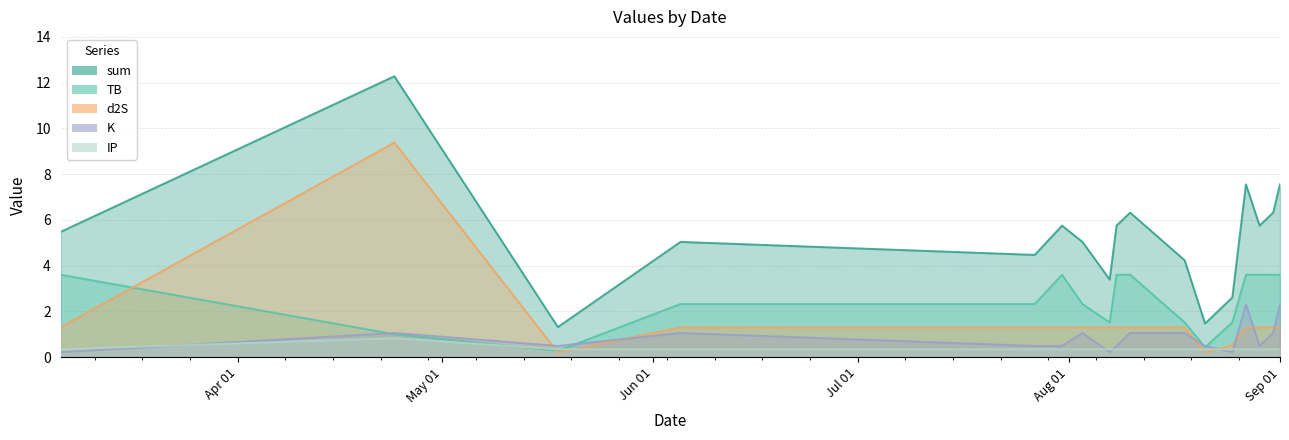

Is the value of IP at 2024-07-27 greater than the value of d2S at 2024-08-03?

No